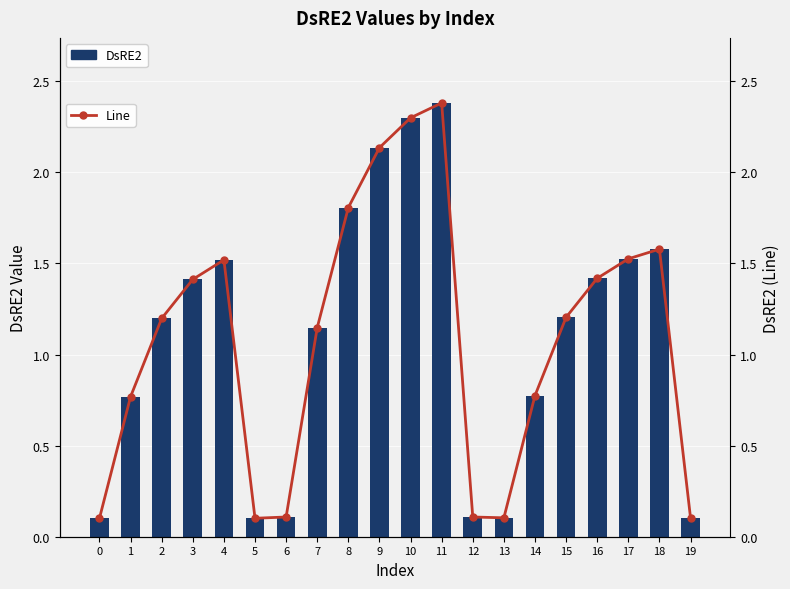

Between 13 and 9, which is larger?

9